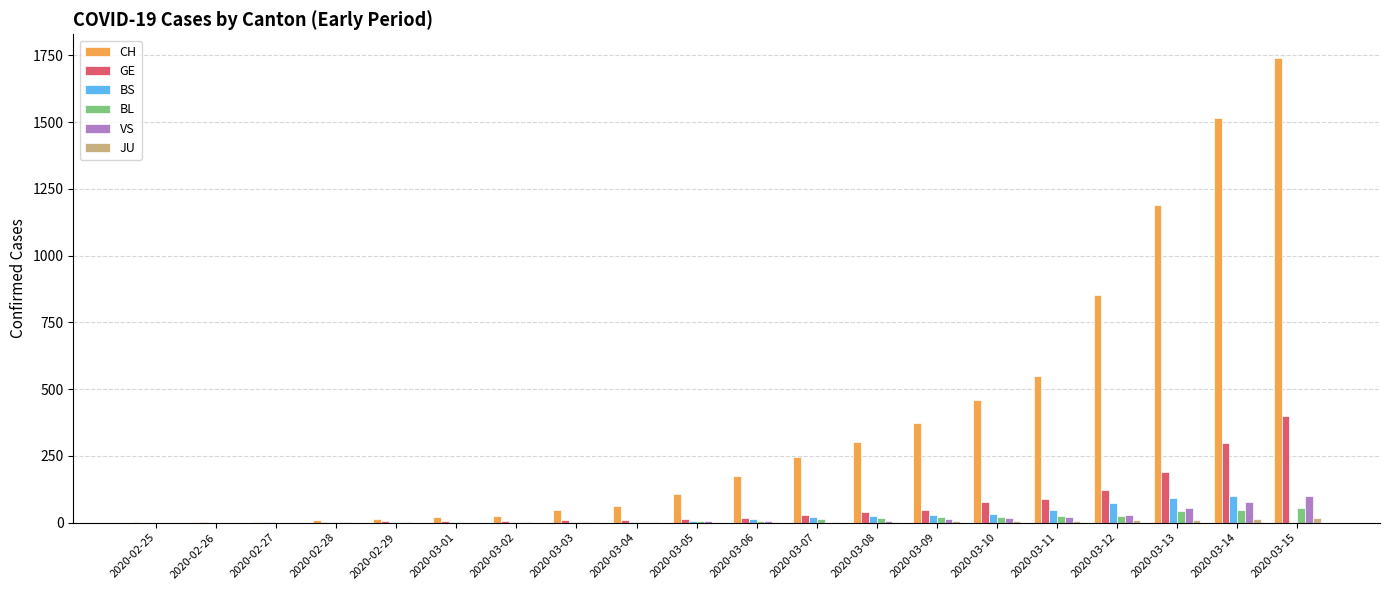

Are the bars grouped side by side (vs. stacked)?

Yes